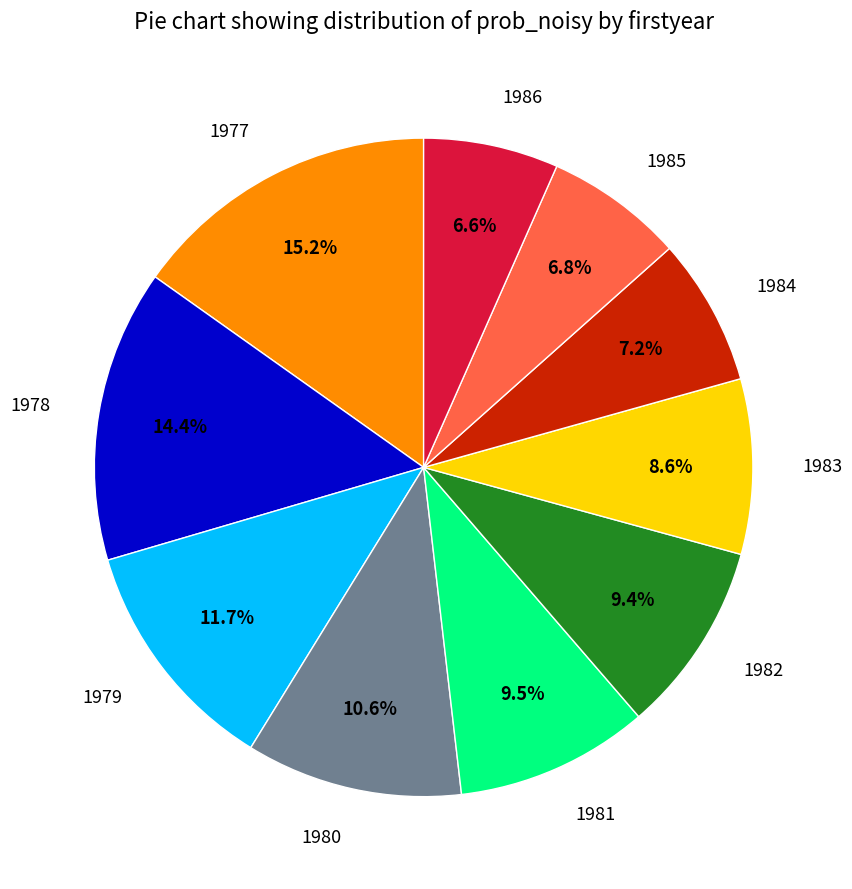

Which category has the biggest portion of the pie?

1977